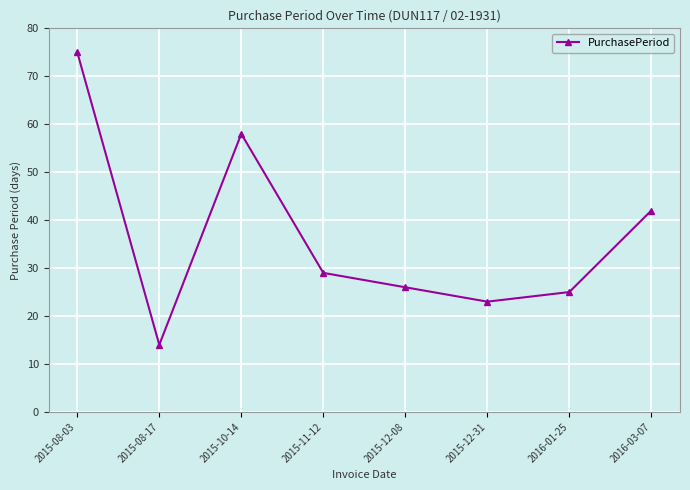

The value at 2015-10-14 is 58. True or false?

True